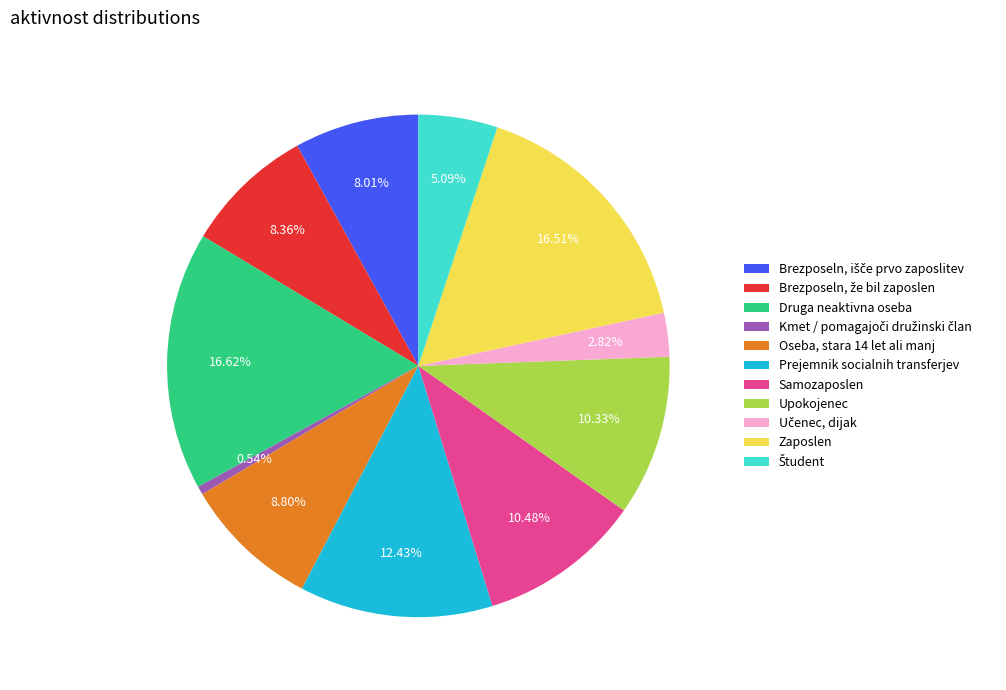

Does Druga neaktivna oseba account for over 50% of the chart?

No